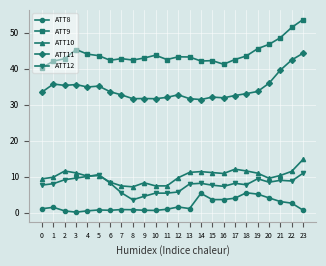

What is the difference between the ATT8 values at 1 and 11?

0.5